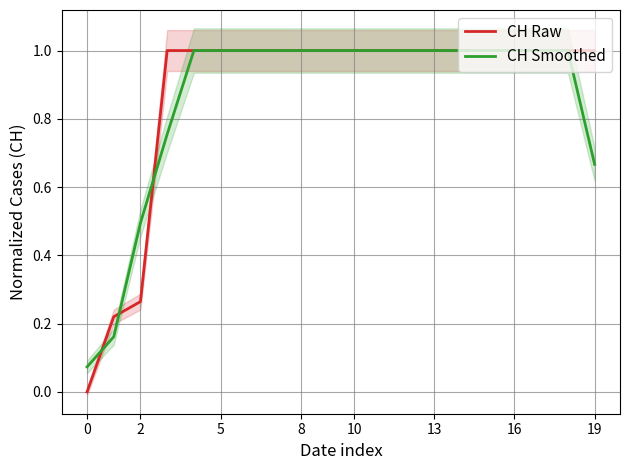

How many times do CH Smoothed and CH Raw cross each other?

3